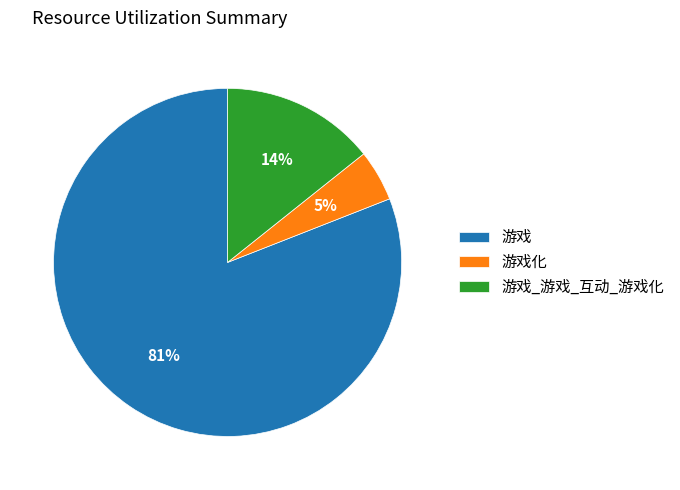

The 游戏 slice represents 72% of the pie. True or false?

False